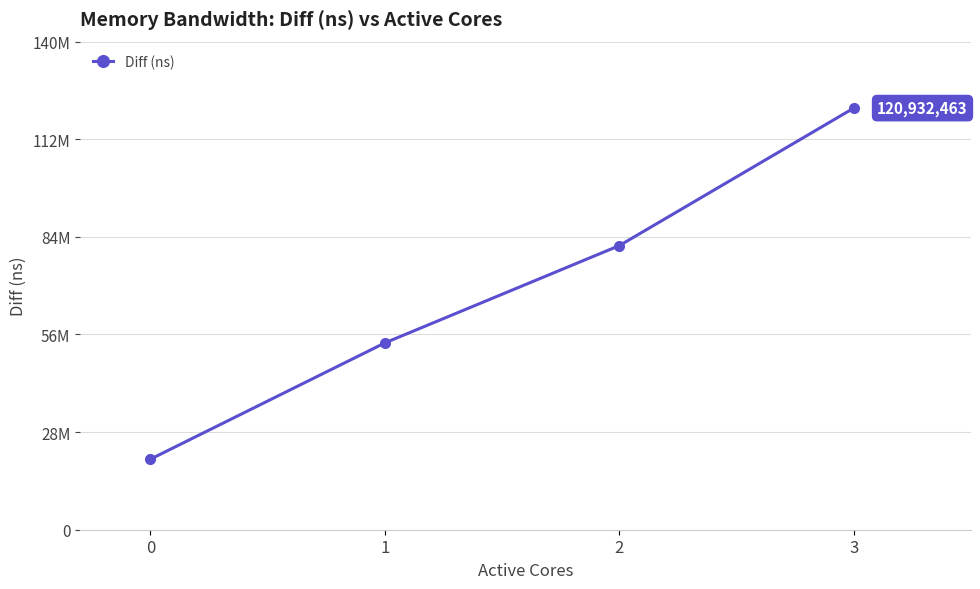

Is this an area chart (filled region under the line)?

No